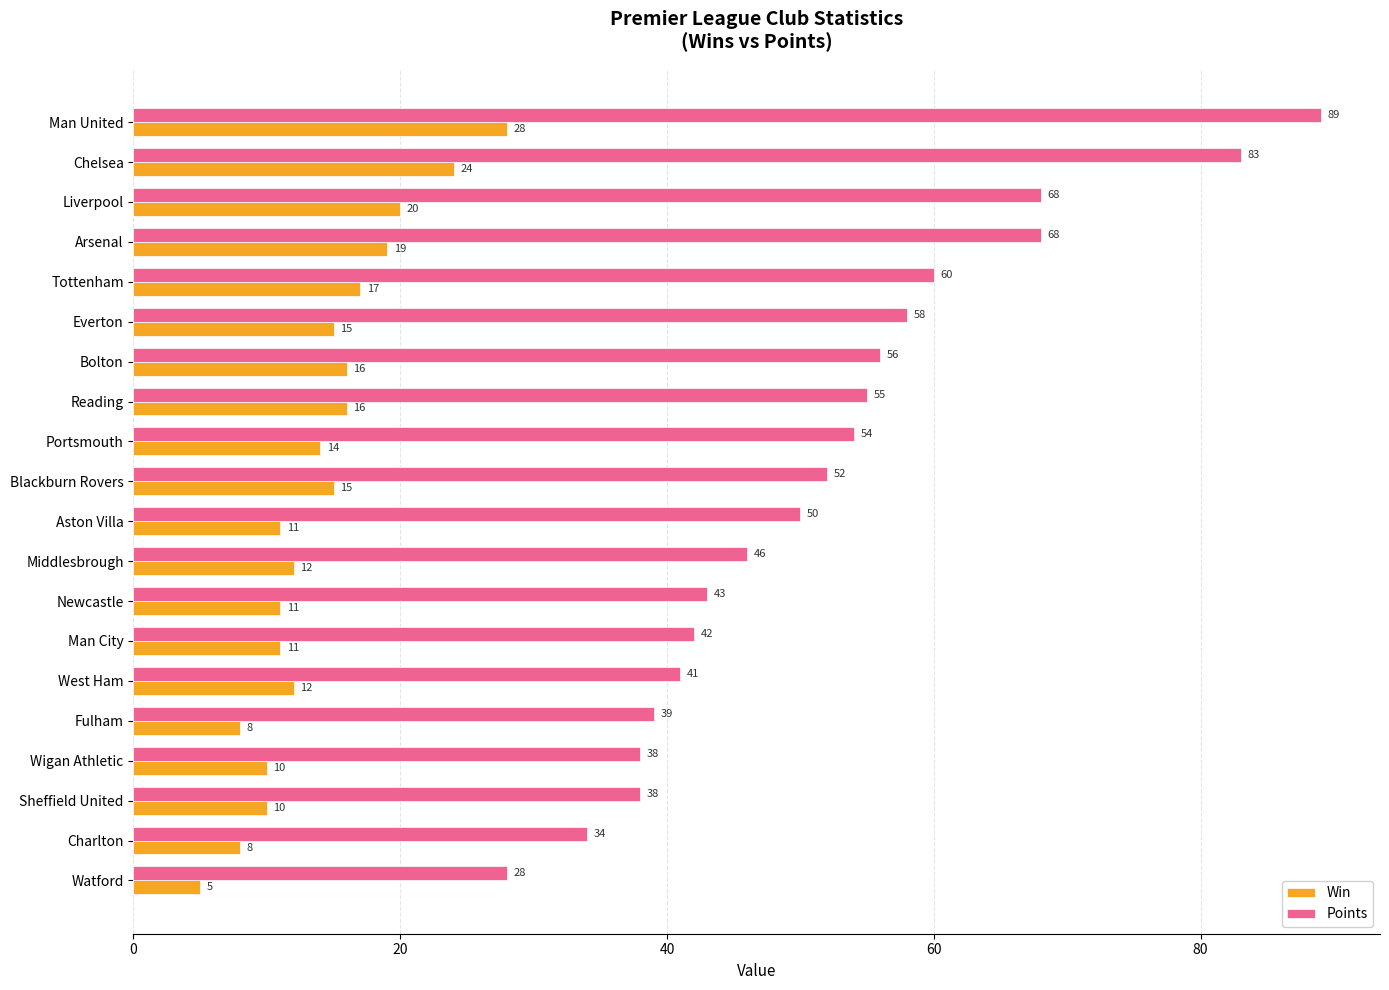

List the series in order of their overall mean, highest first.

Points, Win